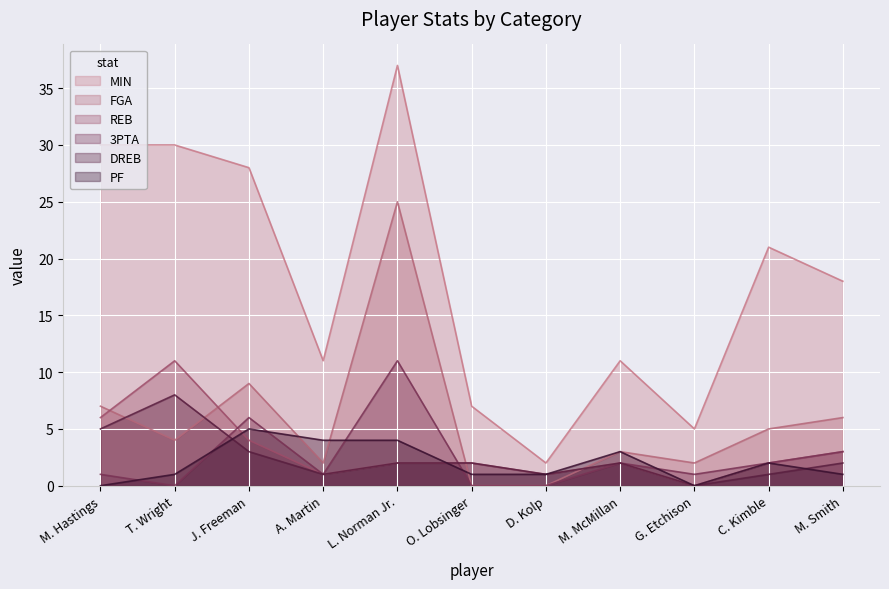

Is it true that DREB equals 4 at J. Freeman?

False